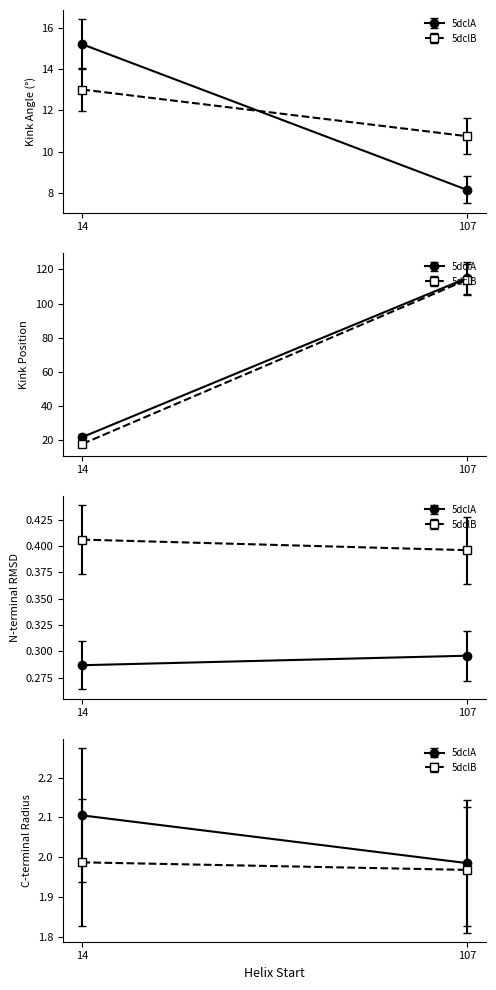

What is the label of the 2nd point from the left?

107